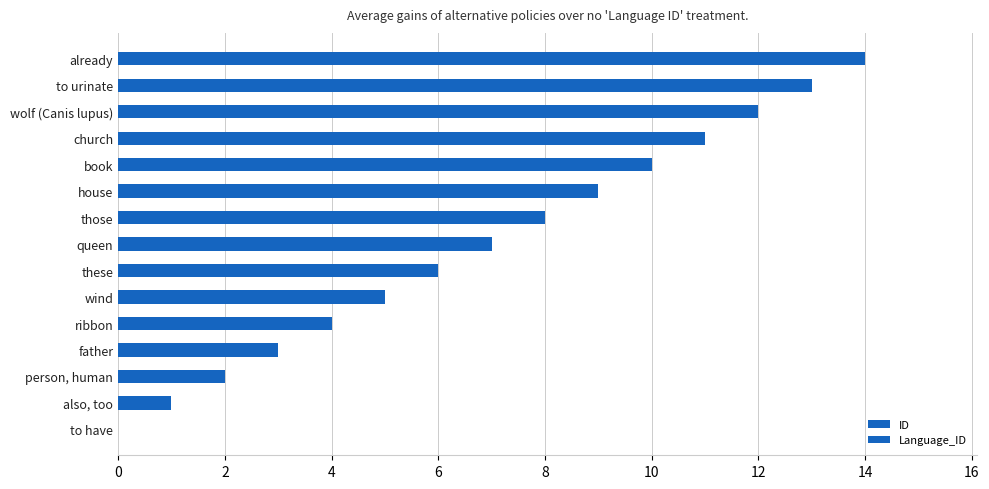

How many distinct data groups are displayed?

1